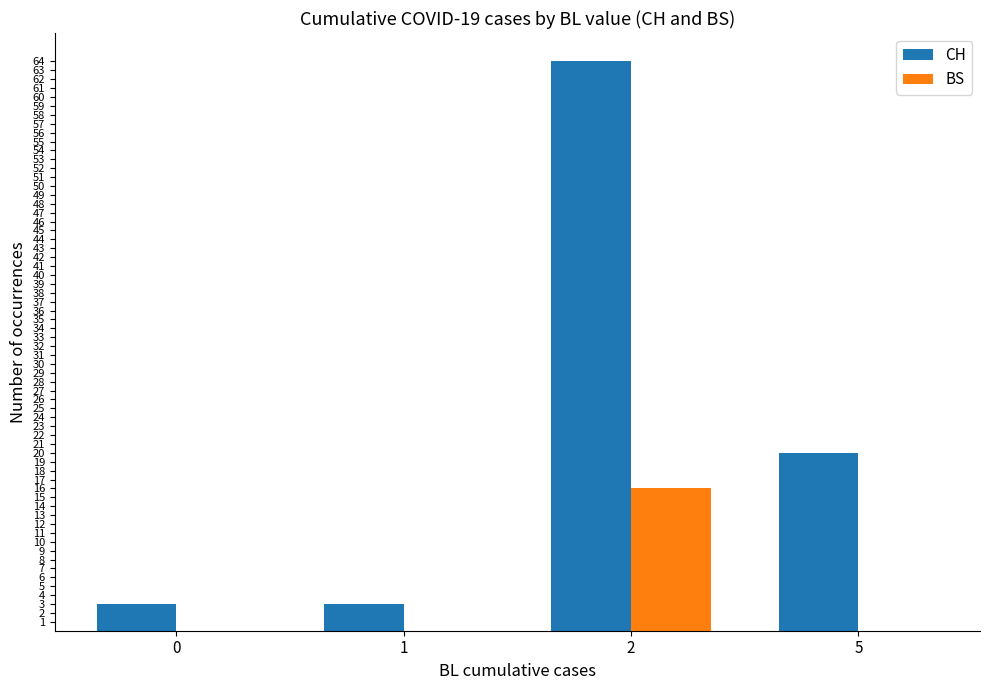

The value of BS at 1 is 0. True or false?

True